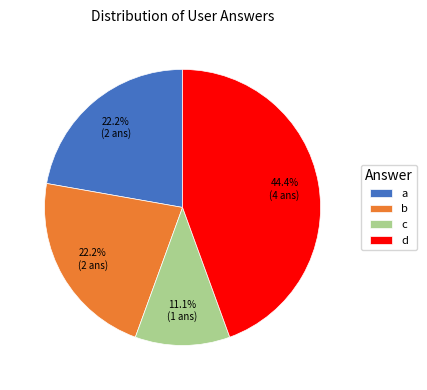

What is the largest slice in the pie chart?

d